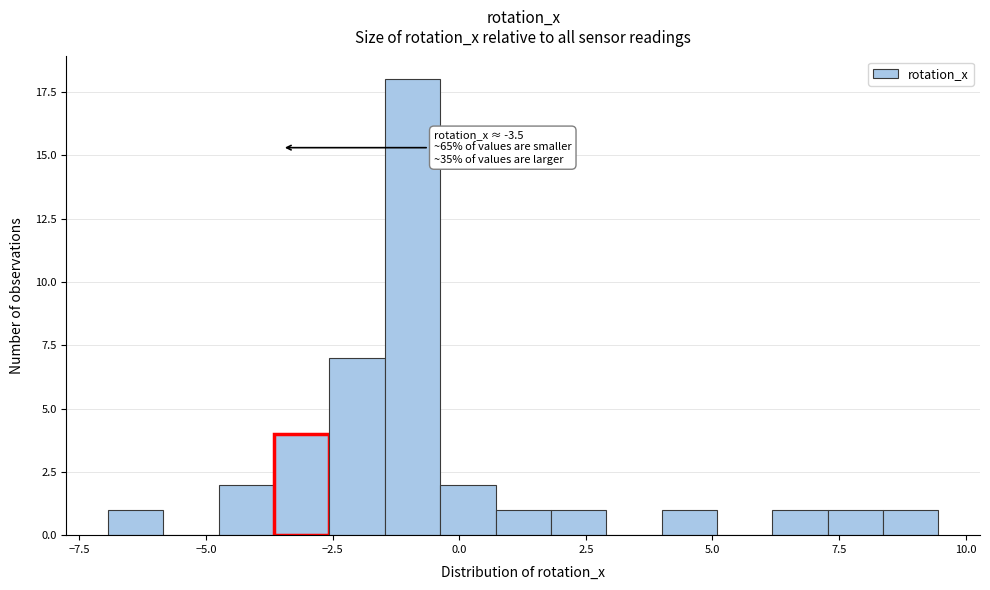

Read against the x-axis, roughly where is the centre of the tallest bar?

-1.0